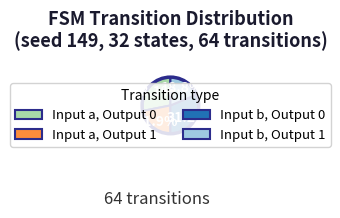

Rank the categories by value from lowest to highest.

Input b, Output 1, Input a, Output 1, Input a, Output 0, Input b, Output 0